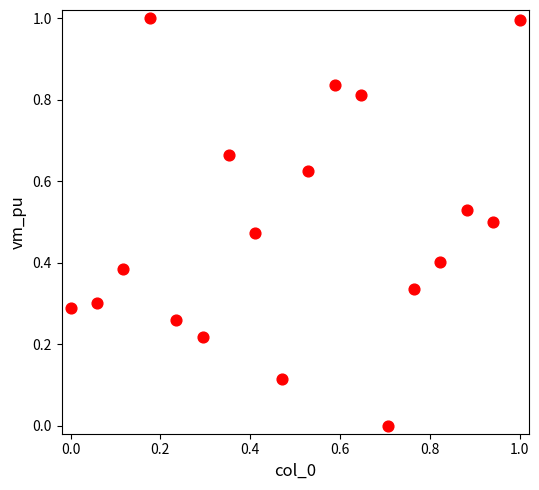

What is the range of Y values (max minus min)?

1.0